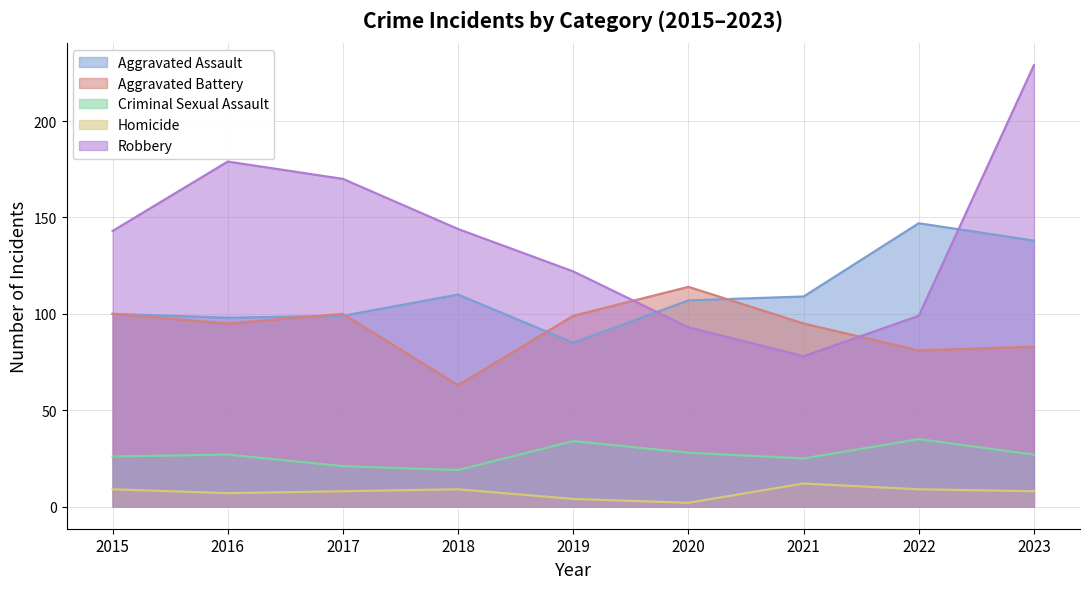

Read the Aggravated Assault value at 2015.

100